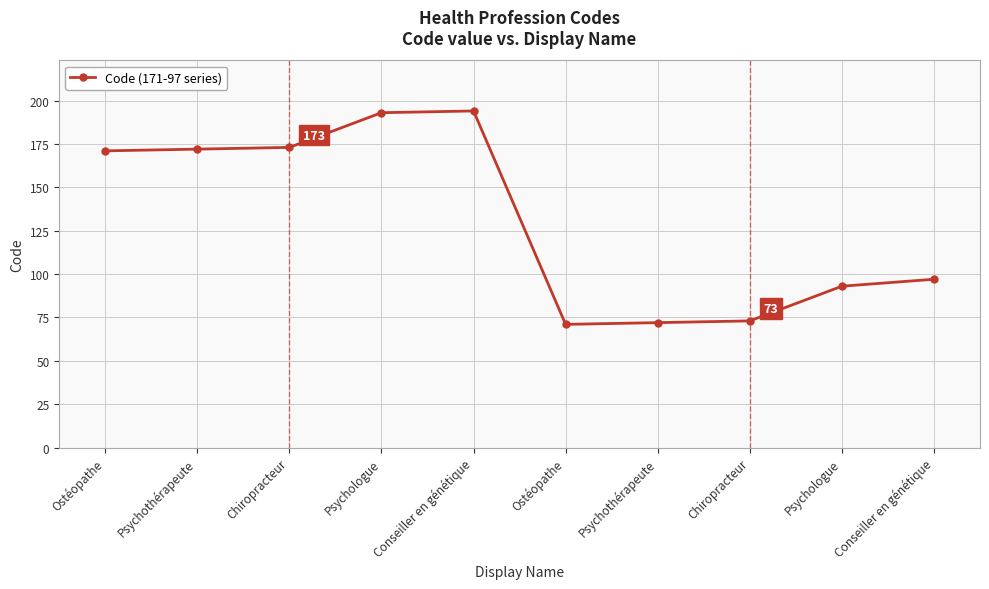

The value at Chiropracteur is 73. True or false?

True